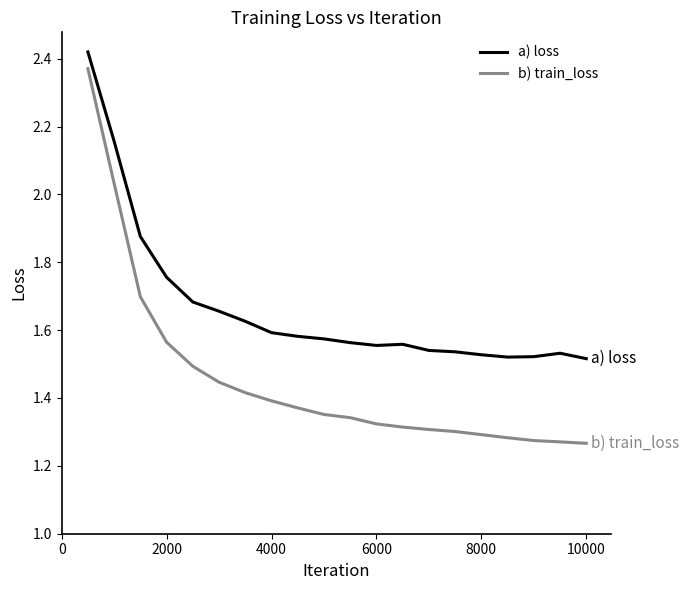

Rank the series by their average value, from lowest to highest.

b) train_loss, a) loss